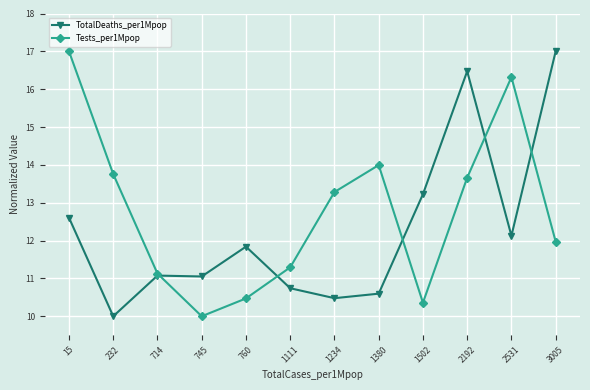

The value of Tests_per1Mpop at 760 is 10.5. True or false?

True